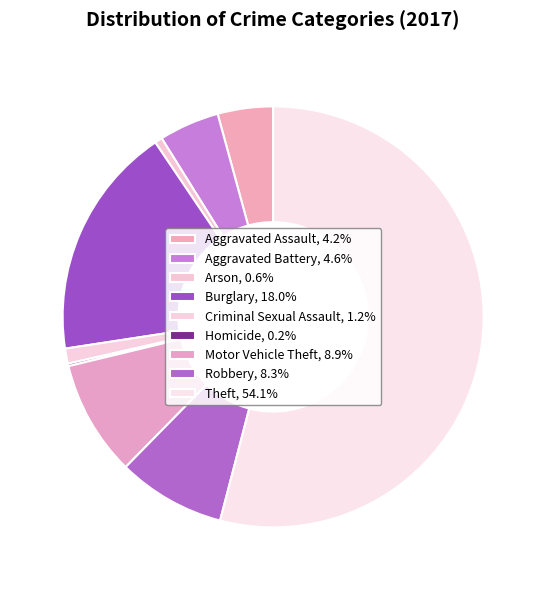

Rank the categories by value from highest to lowest.

Theft, Burglary, Motor Vehicle Theft, Robbery, Aggravated Battery, Aggravated Assault, Criminal Sexual Assault, Arson, Homicide